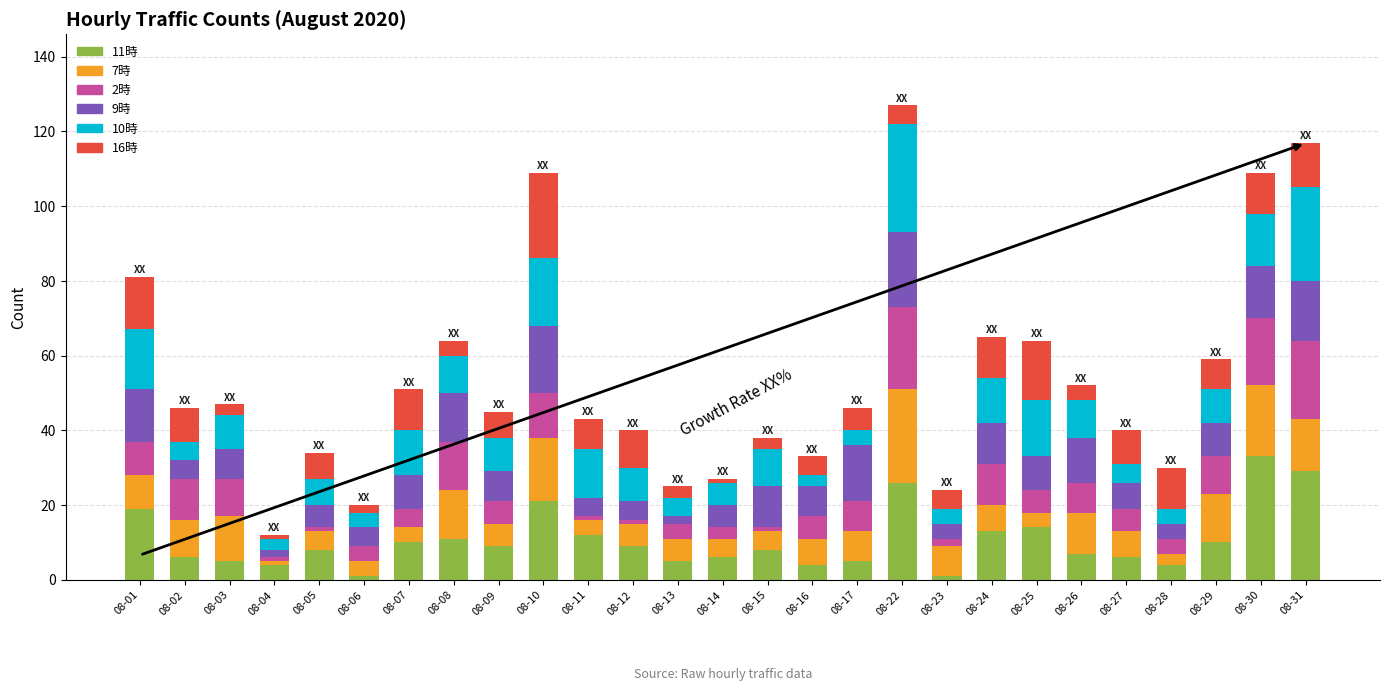

Is it true that 11時 equals 12 at 08-11?

True